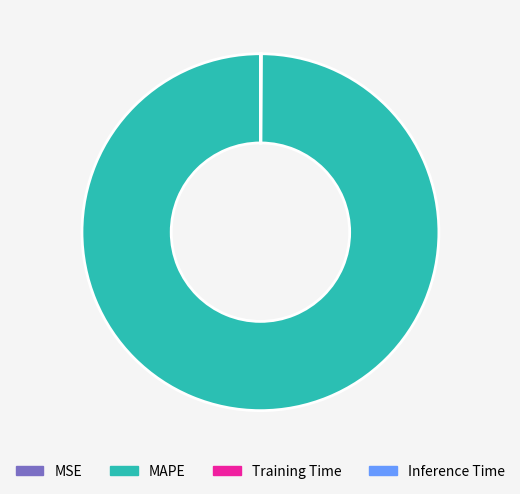

Is there a majority slice in this chart?

Yes